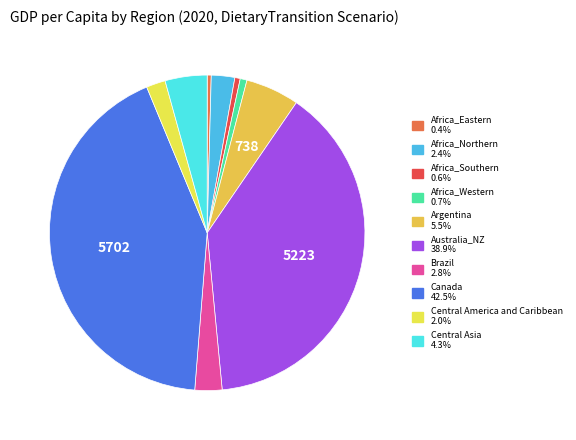

Between Africa_Western and Africa_Eastern, which is larger?

Africa_Western